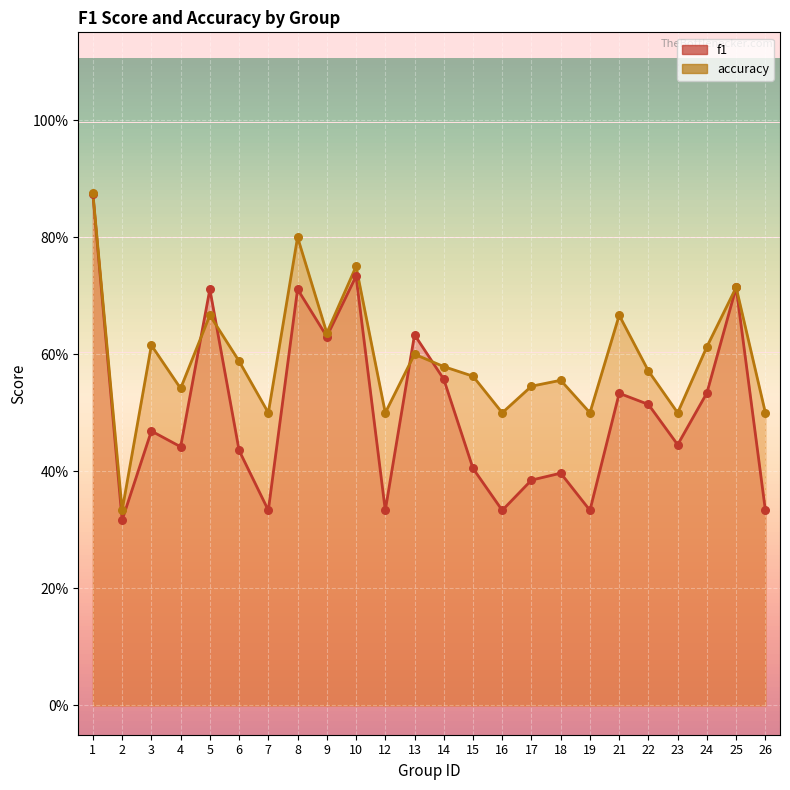

What is the total value across all series at 2?

0.6